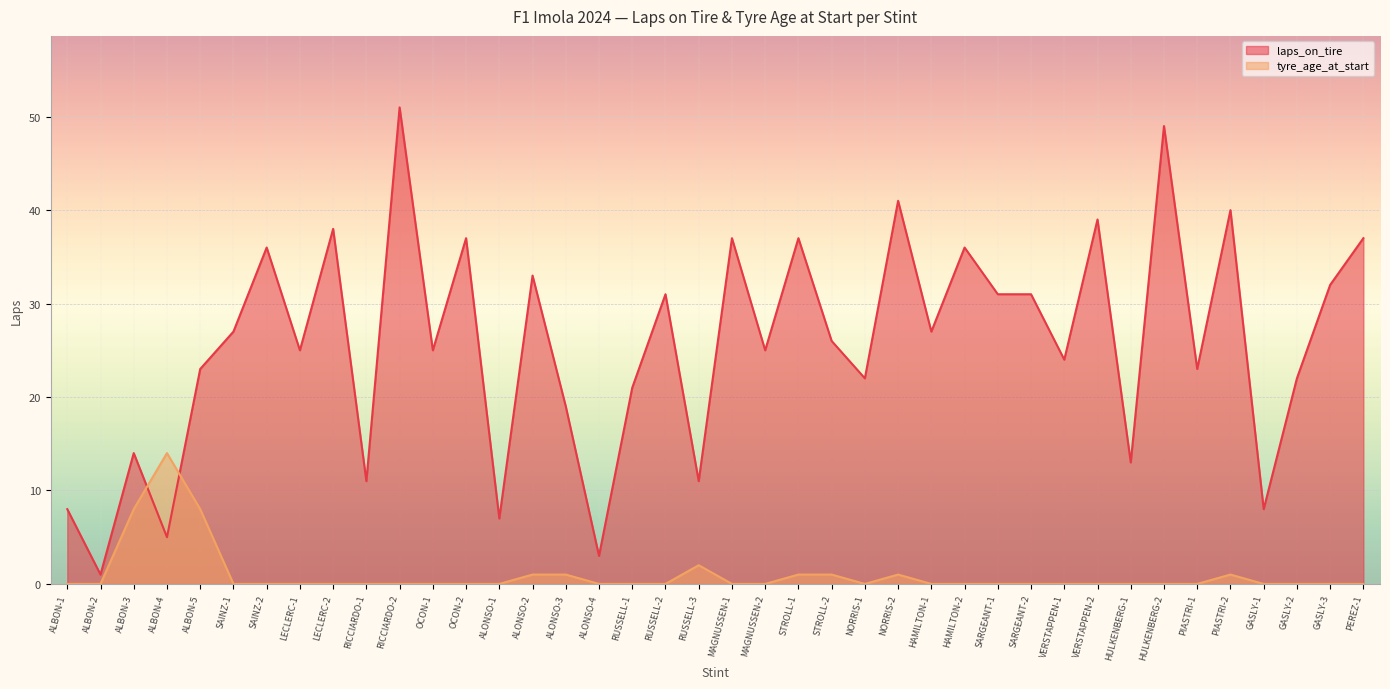

At how many categories does at least one series exceed 16?

30